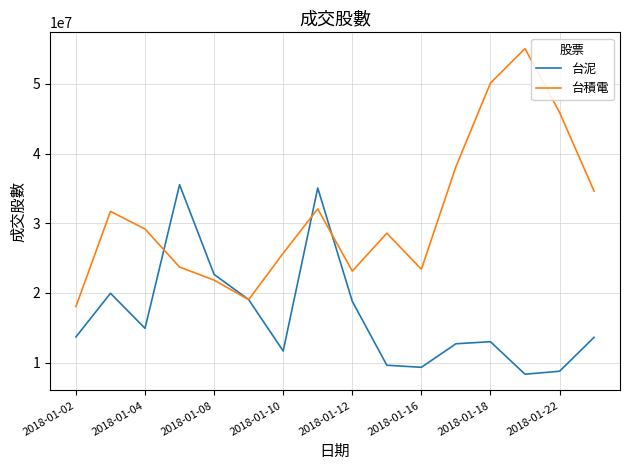

Which series has the largest range (max minus min)?

台積電